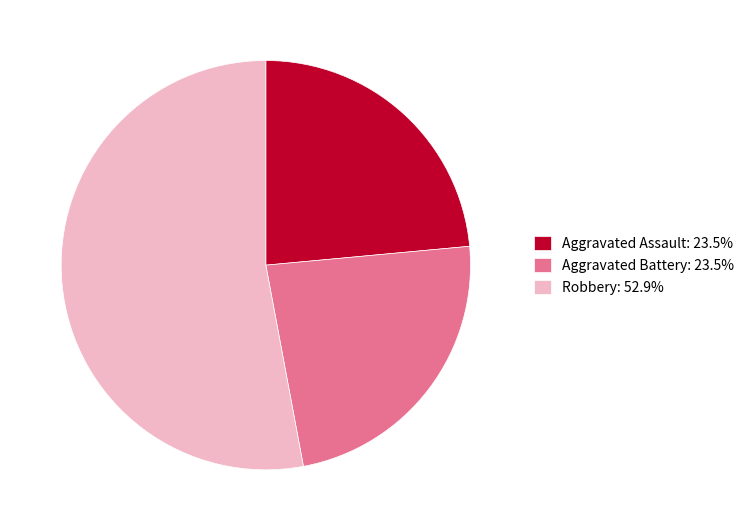

Count the number of slices in the pie.

3